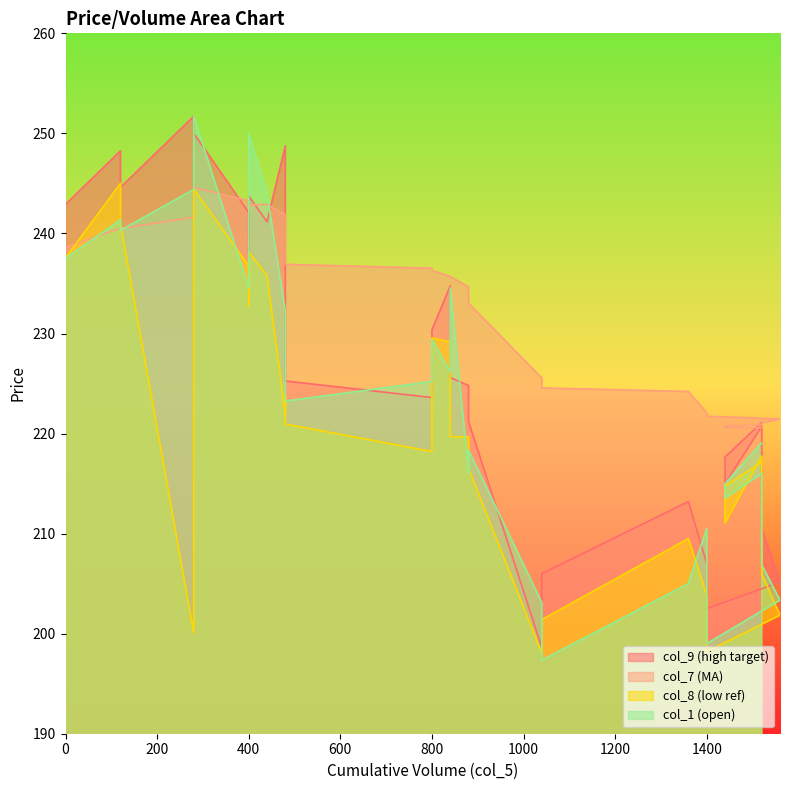

Reading left to right, extract all data points from this chart.

col_9: 0=242.9	120=248.2	120=244.6	280=251.7	280=250.0	400=242.1	400=237.4	400=243.8	440=241.2	480=248.8	480=227.3	480=225.2	800=223.6	800=230.3	840=234.8	840=225.6	880=224.8	880=222.7	880=221.2	1040=198.6	1040=206.0	1360=213.2	1400=207.0	1400=202.5	1560=205.2	1520=210.5	1520=220.7	1440=215.0	1440=217.7	1520=221.1
col_7: 0=238.6	120=240.5	120=240.5	280=241.6	280=244.6	400=243.3	400=242.4	400=242.8	440=242.9	480=241.9	480=241.2	480=236.9	800=236.5	800=236.3	840=235.7	840=235.7	880=234.7	880=234.2	880=233.0	1040=225.6	1040=224.6	1360=224.2	1400=222.1	1400=221.7	1560=221.4	1520=221.1	1520=220.8	1440=220.8	1440=220.6	1520=220.6
col_8: 0=237.6	120=245.0	120=241.0	280=200.1	280=244.4	400=236.8	400=232.8	400=238.2	440=235.8	480=221.9	480=223.8	480=220.9	800=218.2	800=229.6	840=229.2	840=219.7	880=219.7	880=218.3	880=216.5	1040=198.1	1040=201.4	1360=209.5	1400=203.8	1400=198.2	1560=201.8	1520=206.0	1520=217.8	1440=211.1	1440=214.8	1520=217.2
col_1: 0=237.5	120=241.3	120=240.3	280=244.4	280=251.7	400=234.6	400=238.2	400=250.0	440=244.0	480=232.2	480=228.0	480=223.2	800=225.2	800=229.4	840=226.2	840=234.6	880=216.2	880=216.0	880=218.3	1040=203.1	1040=197.3	1360=205.0	1400=210.5	1400=199.0	1560=203.3	1520=206.9	1520=216.0	1440=213.6	1440=215.0	1520=219.1